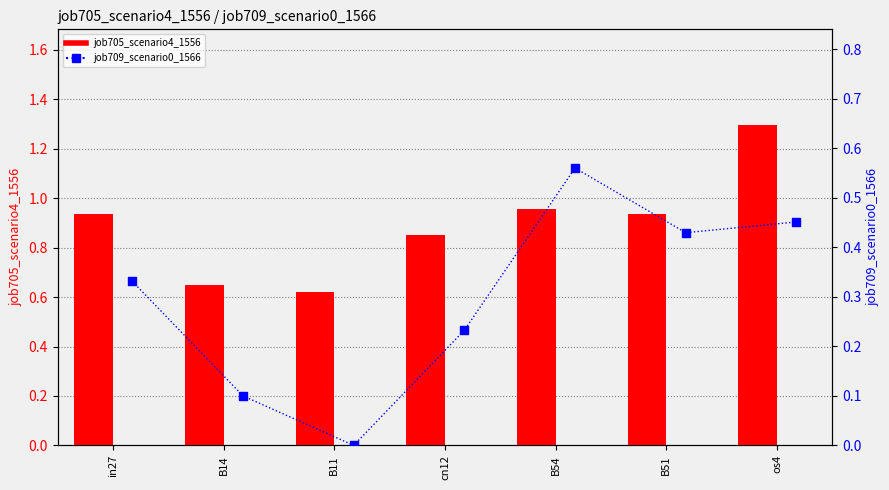

Which series contains the lowest Y value?

job709_scenario0_1566